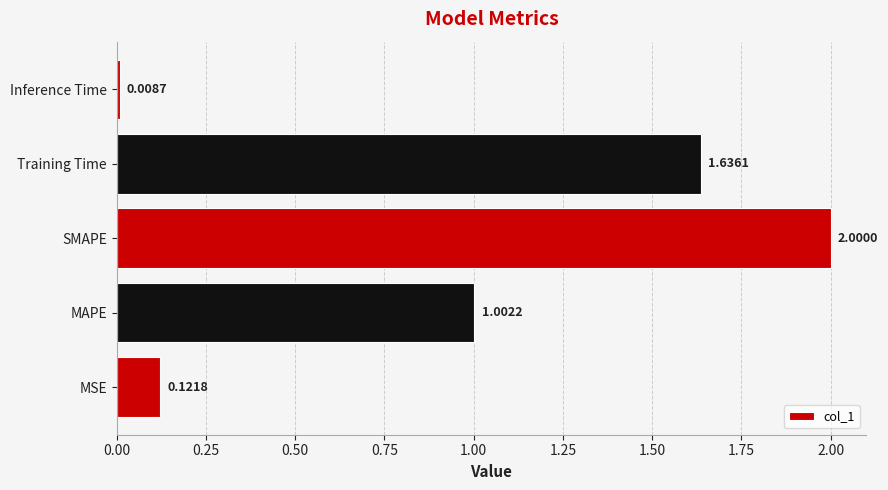

Rank the categories by value from highest to lowest.

SMAPE, Training Time, MAPE, MSE, Inference Time